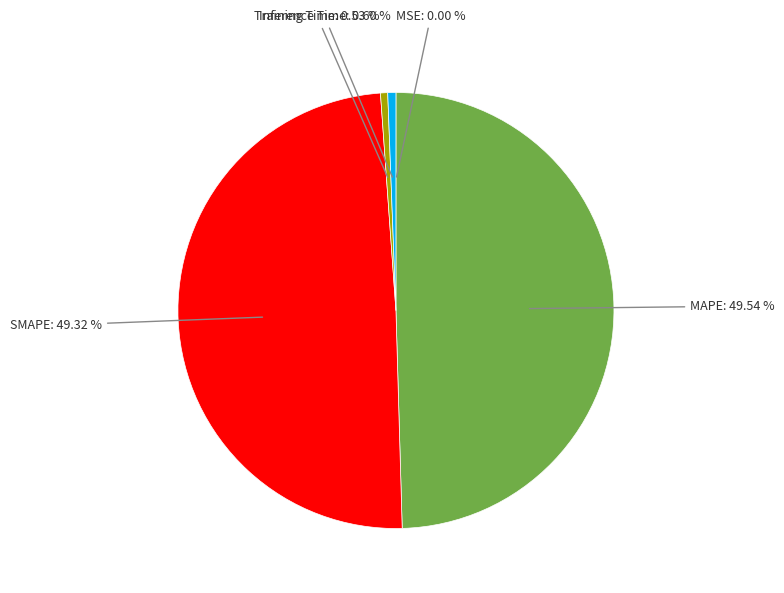

Does any single category account for the majority?

No